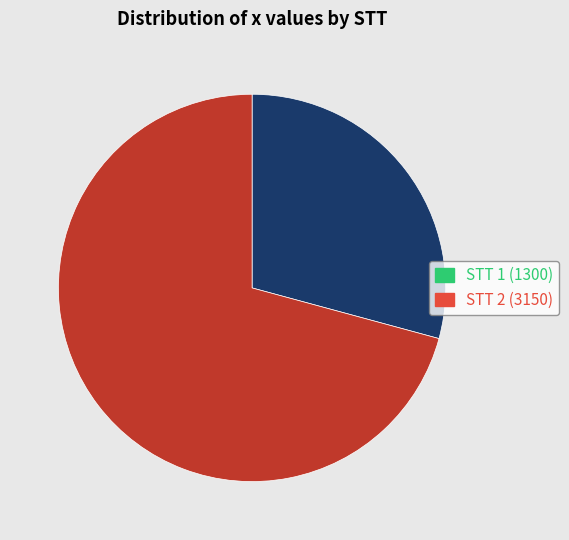

What is the ratio of the value at STT 2 (3150) to the value at STT 1 (1300)?

2.4